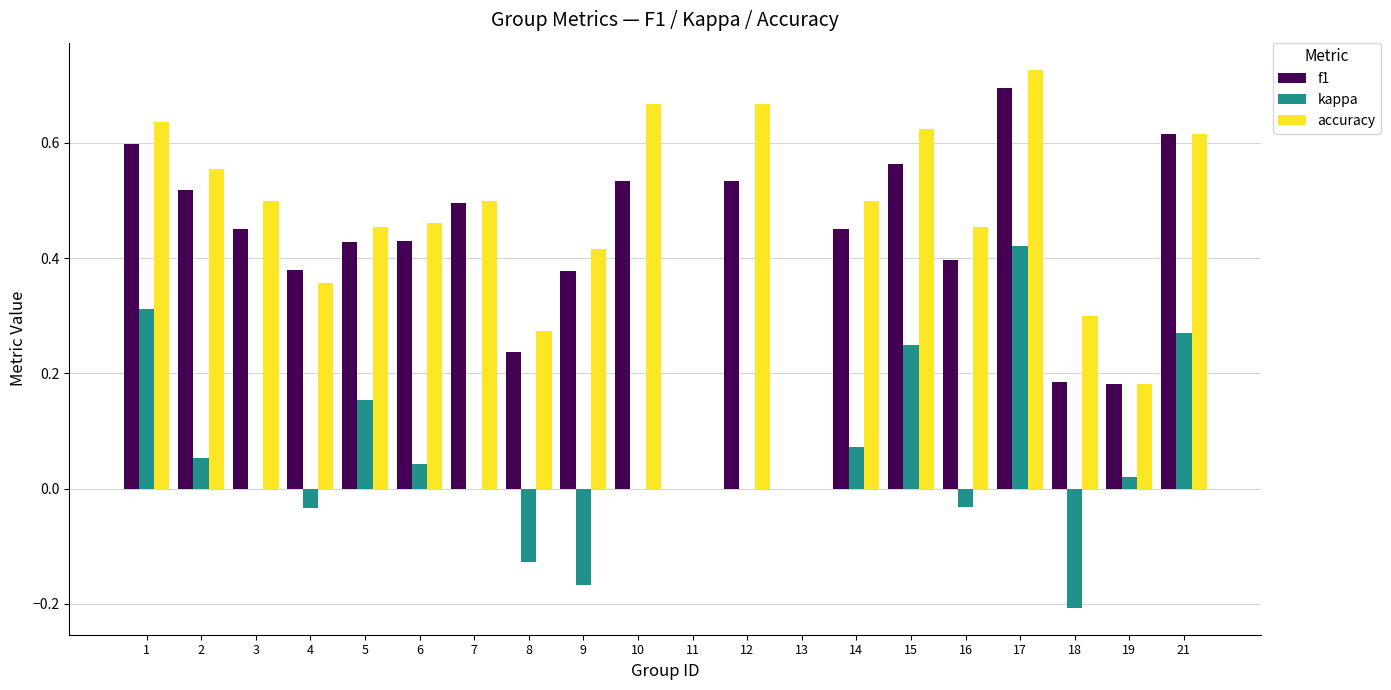

What is the total value across all series at 3?

1.0